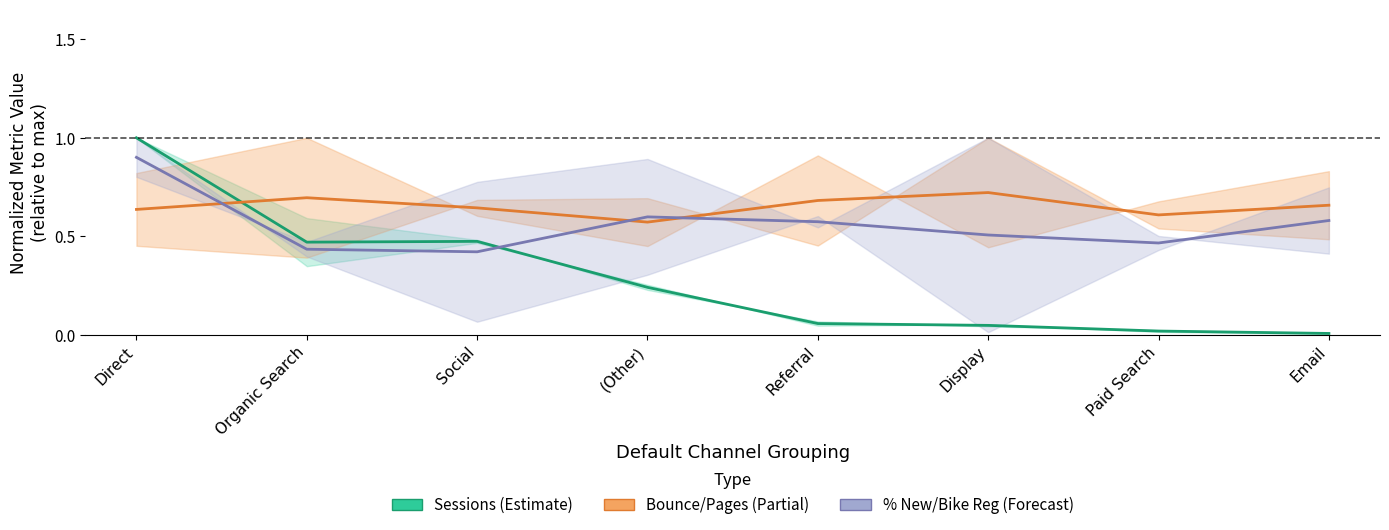

At which category does the chart reach its peak across all series?

Direct